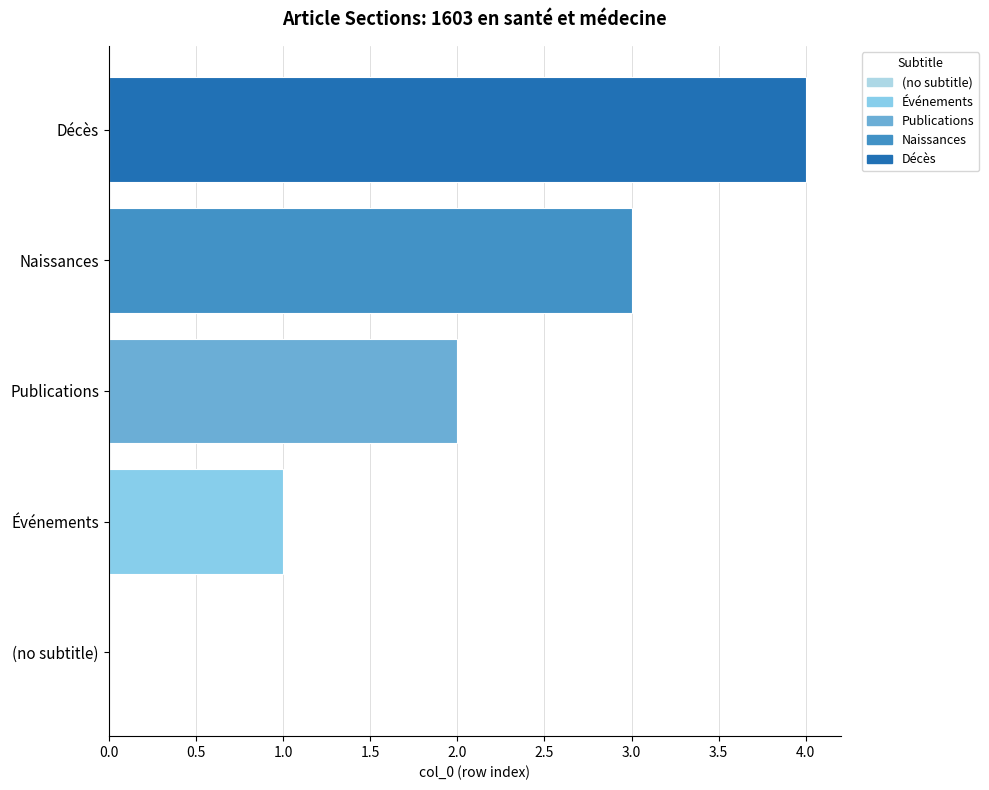

What is the approximate value at Naissances?

3